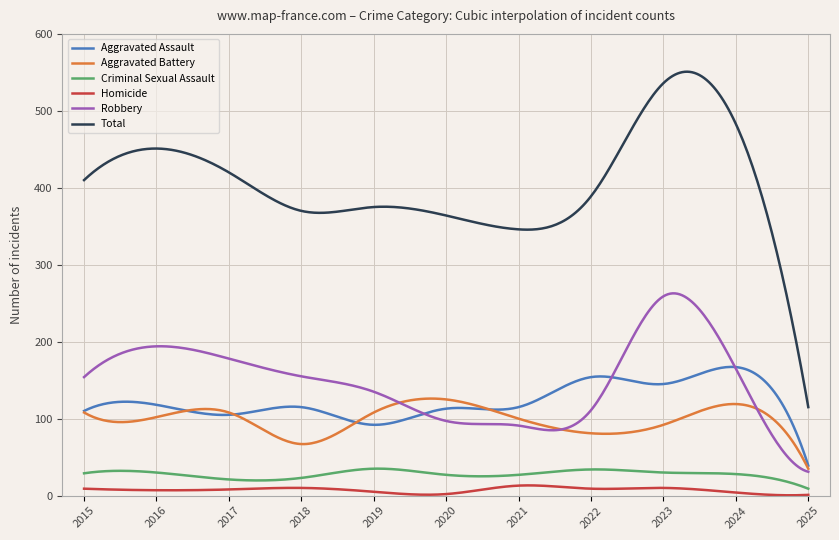

What is the maximum value for Total?

550.9